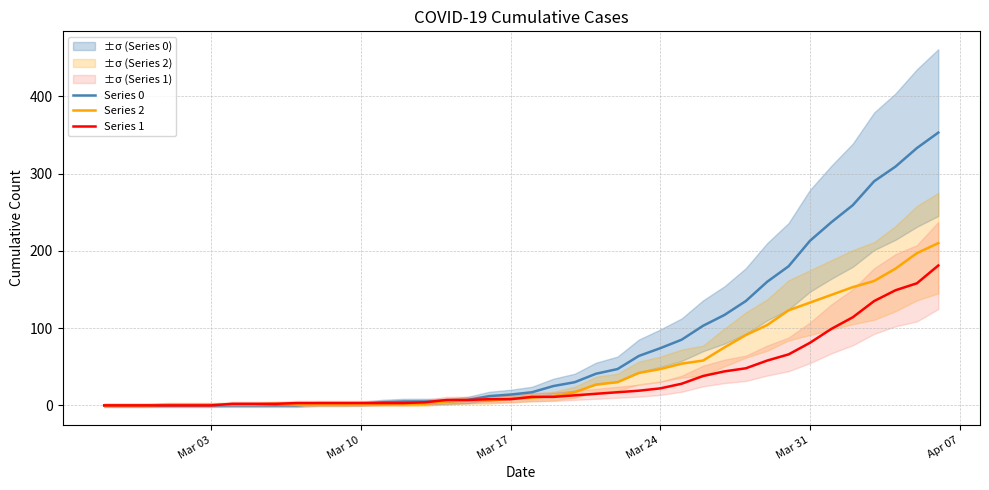

At how many categories does at least one series exceed 215?

6